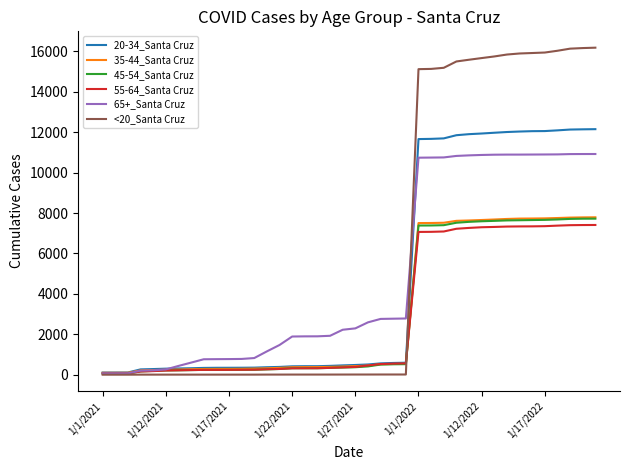

How many distinct data groups are displayed?

6